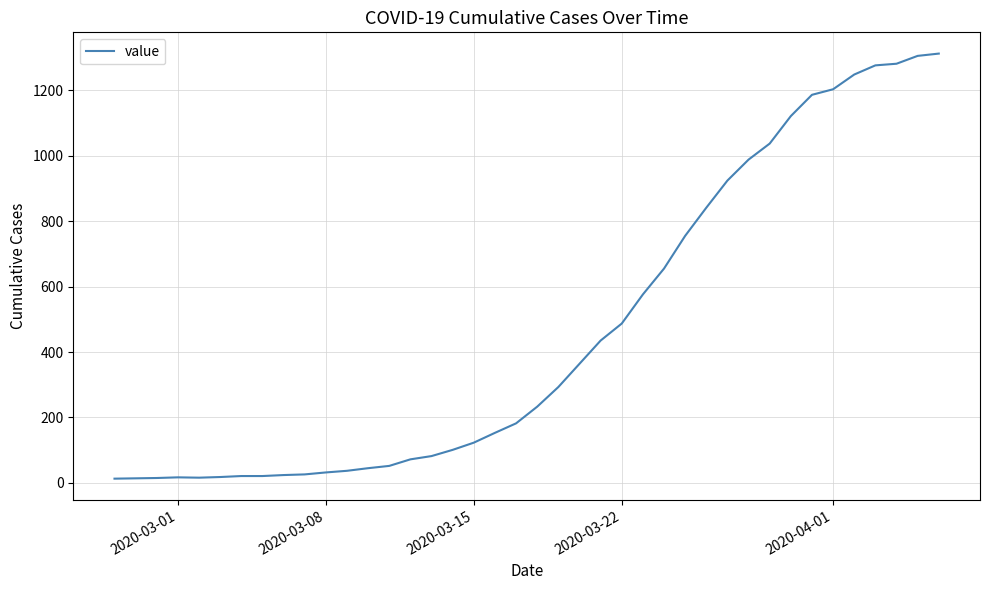

How many distinct data groups are displayed?

1